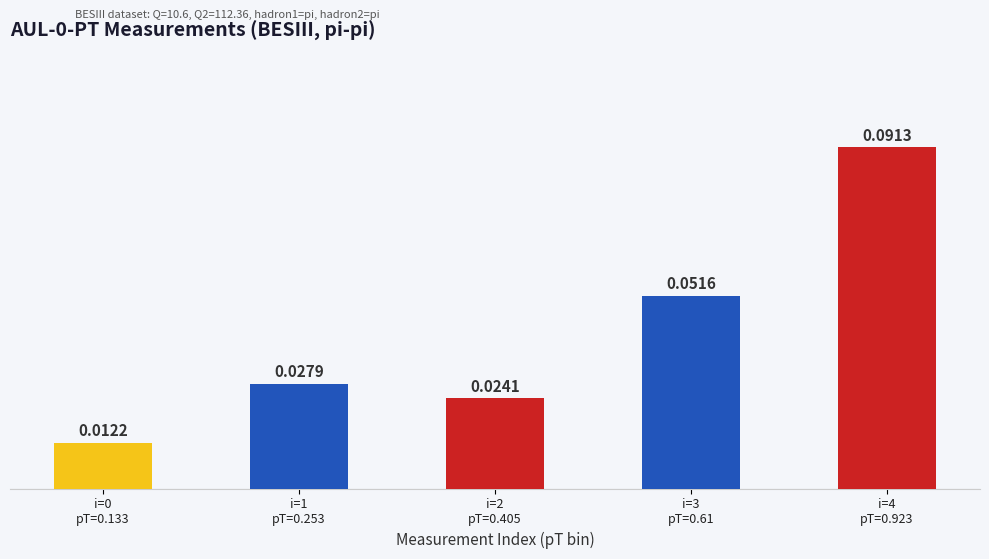

Which label corresponds to the largest value in the chart?

i=4
pT=0.923